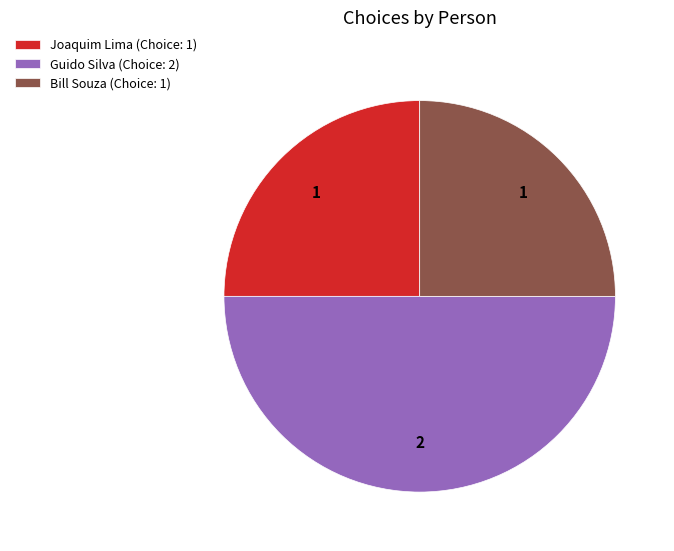

Approximately how many times larger is the value at Joaquim Lima (Choice: 1) compared to Guido Silva (Choice: 2)?

0.5